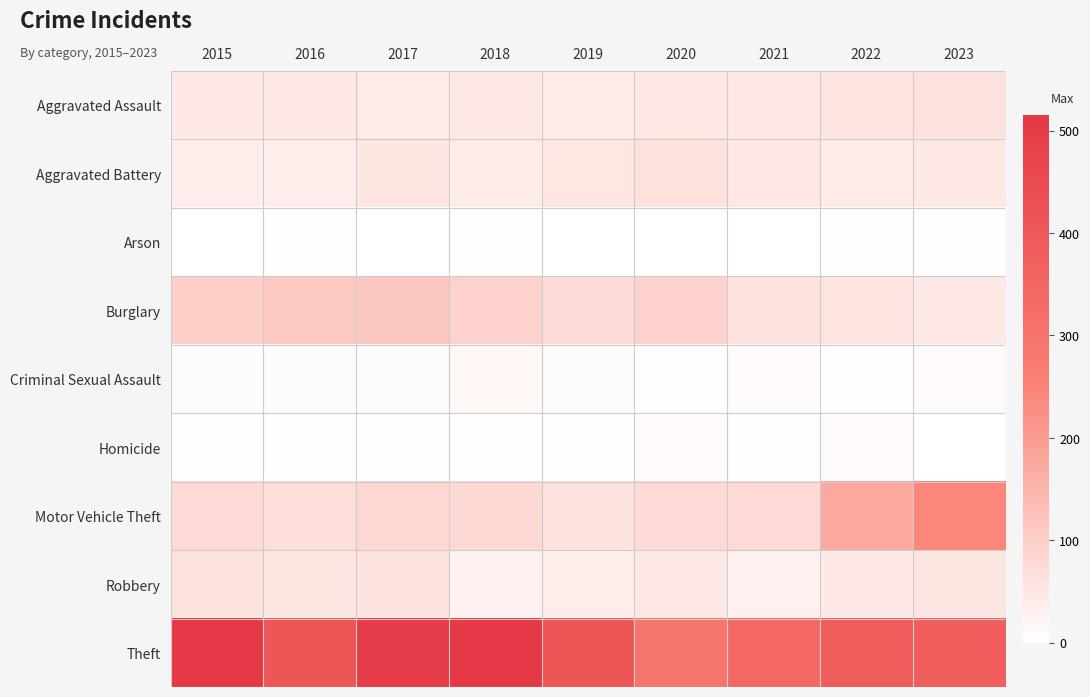

Which series changed the most between 2016 and 2020?

Theft